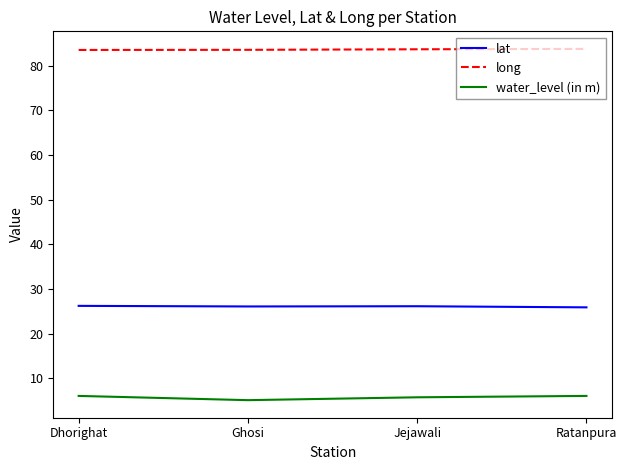

What are all the series names shown in the legend?

lat, long, water_level (in m)